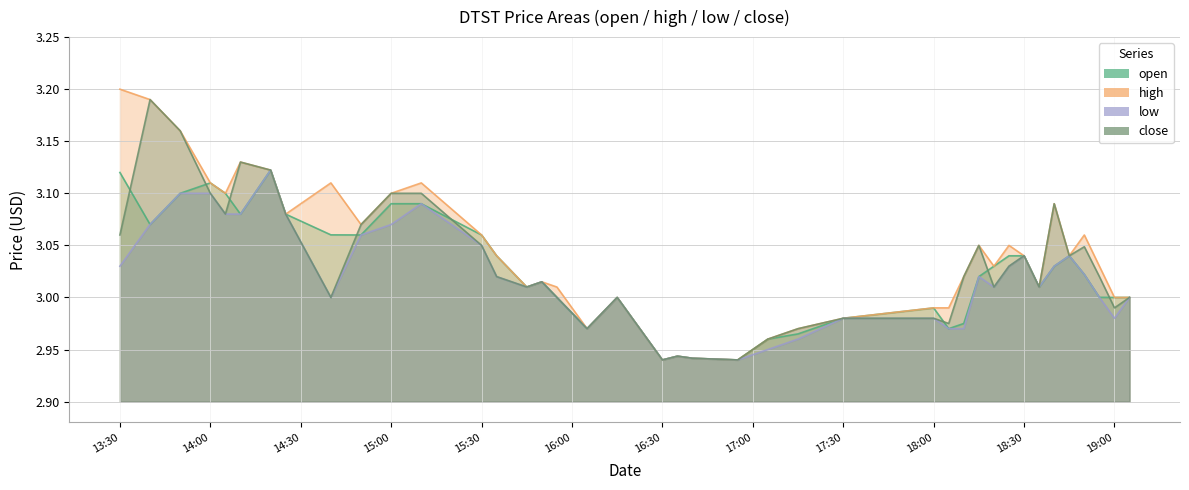

True or false: low and open intersect in this chart.

False